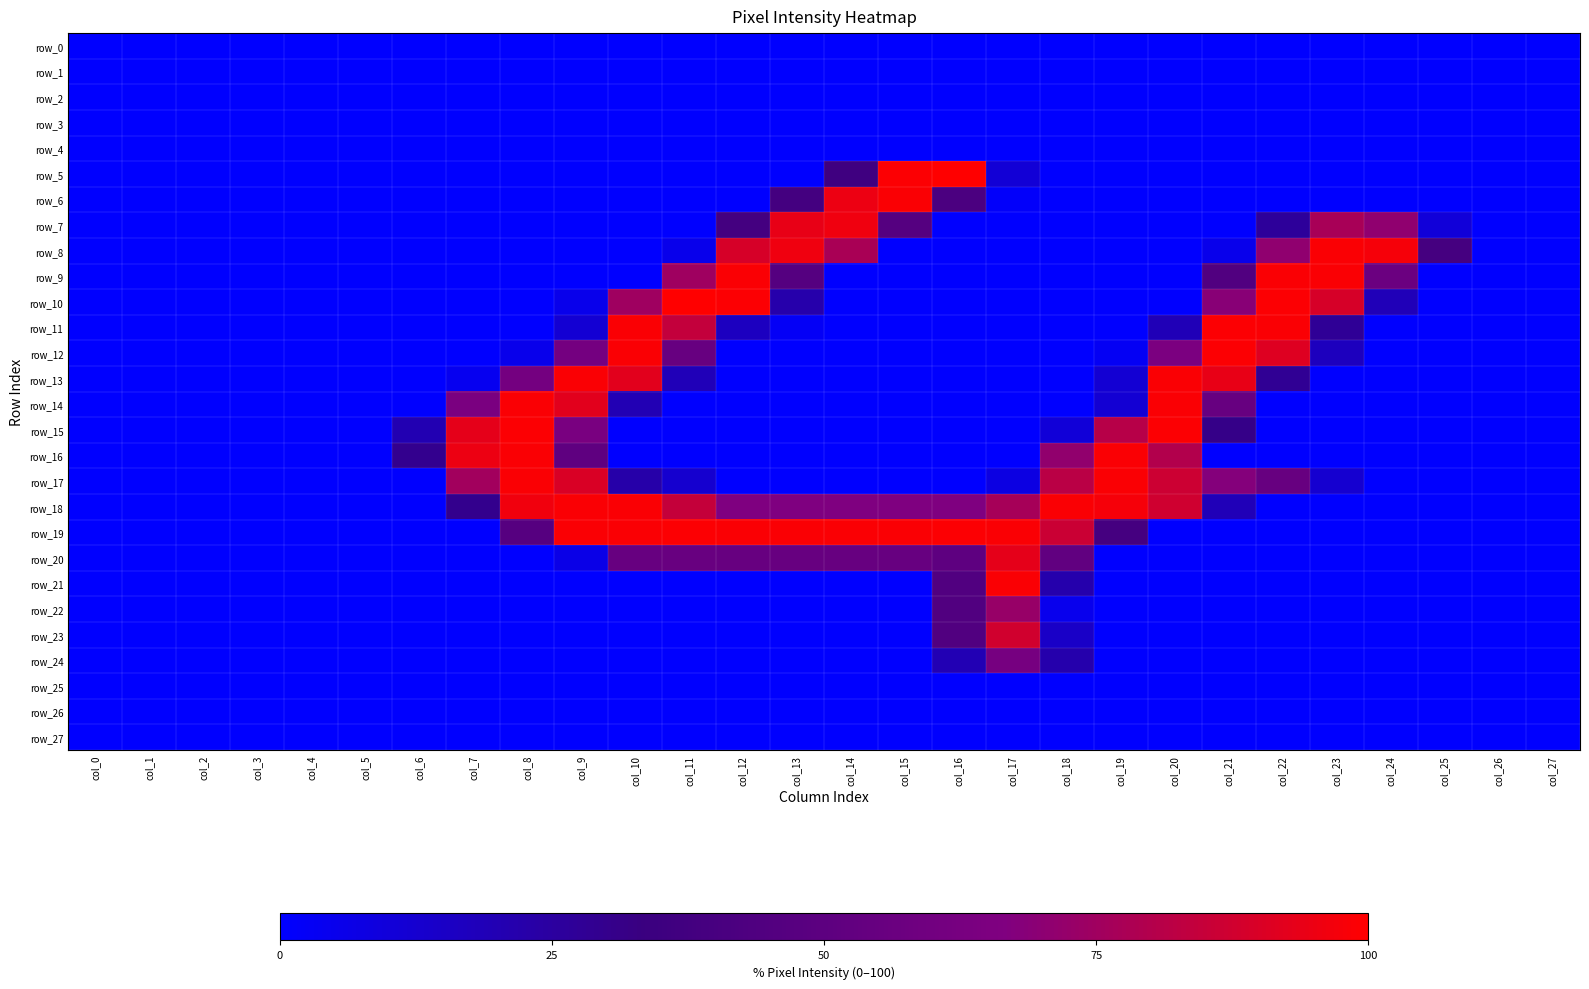

At which category is the sum across all series the highest?

col_9